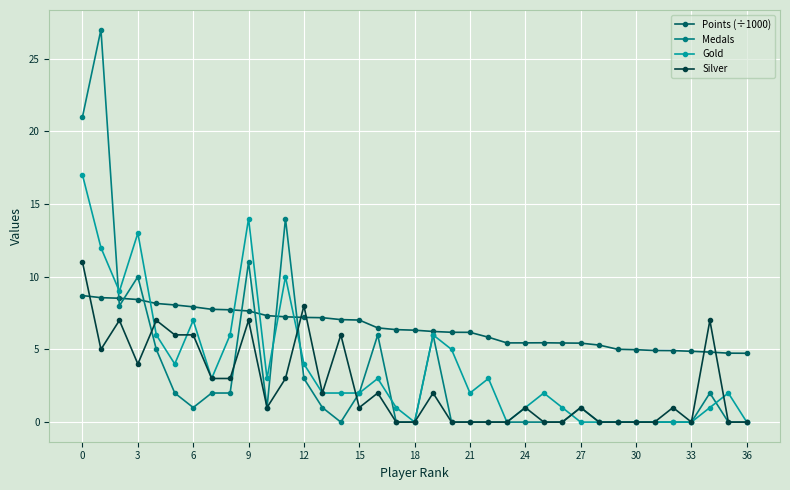

What is the greatest value displayed?

27.0